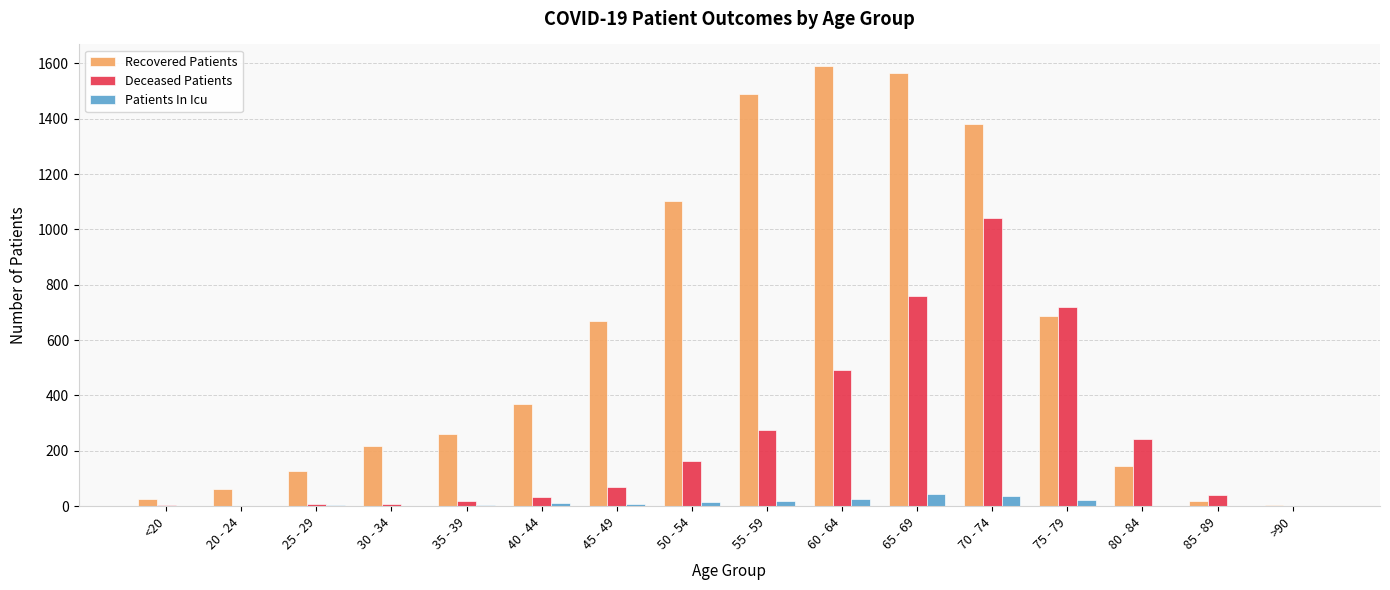

Is the value of Patients In Icu at 20 - 24 greater than the value of Deceased Patients at 60 - 64?

No